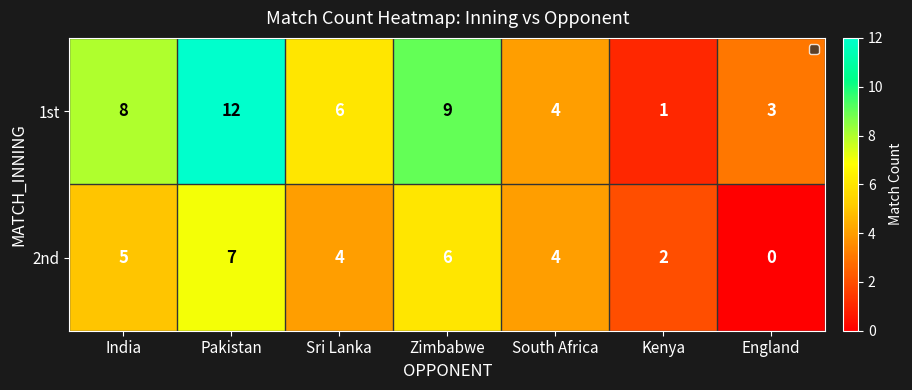

Which series has the largest range (max minus min)?

1st